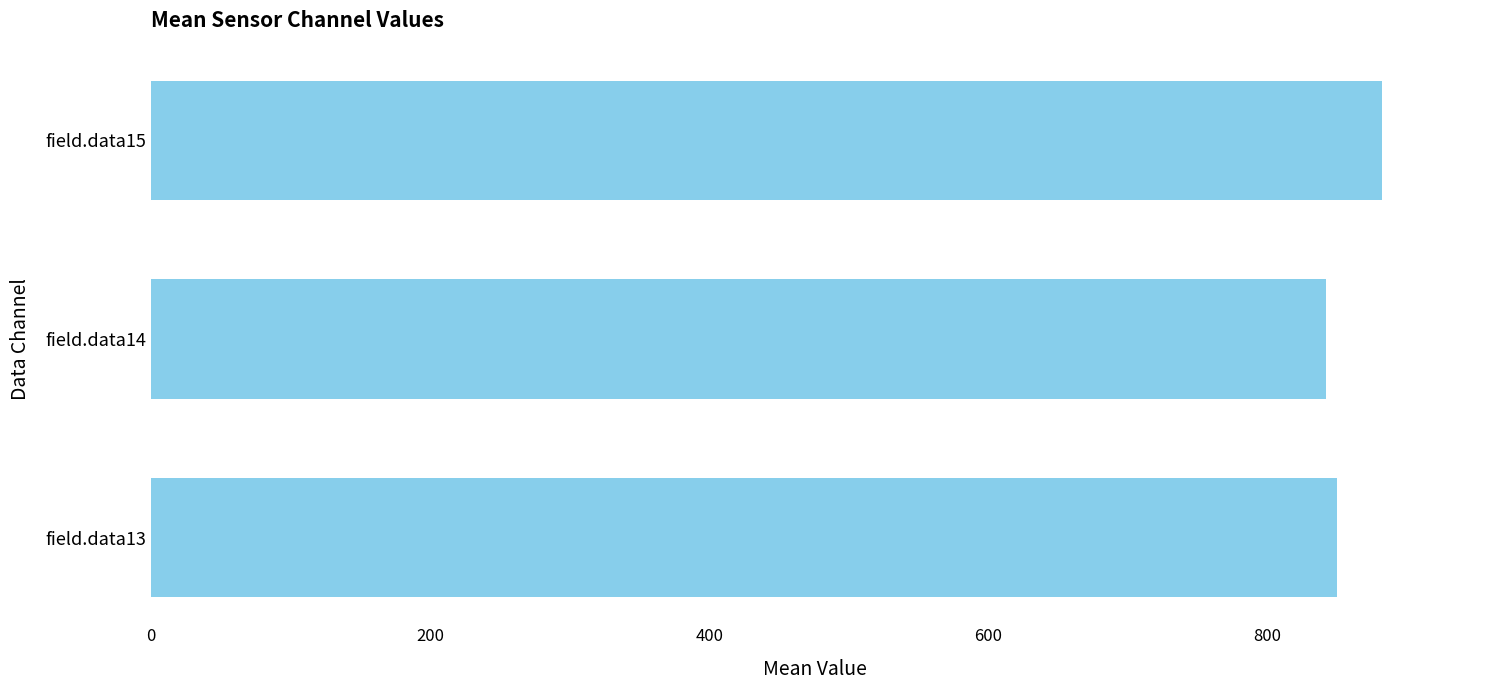

Reading top to bottom, extract all data points from this chart.

881.5	841.7	849.6